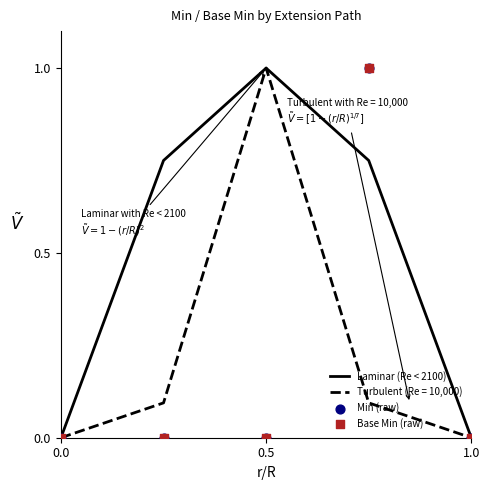

Which series has the largest Y range (max minus min)?

Min (raw)